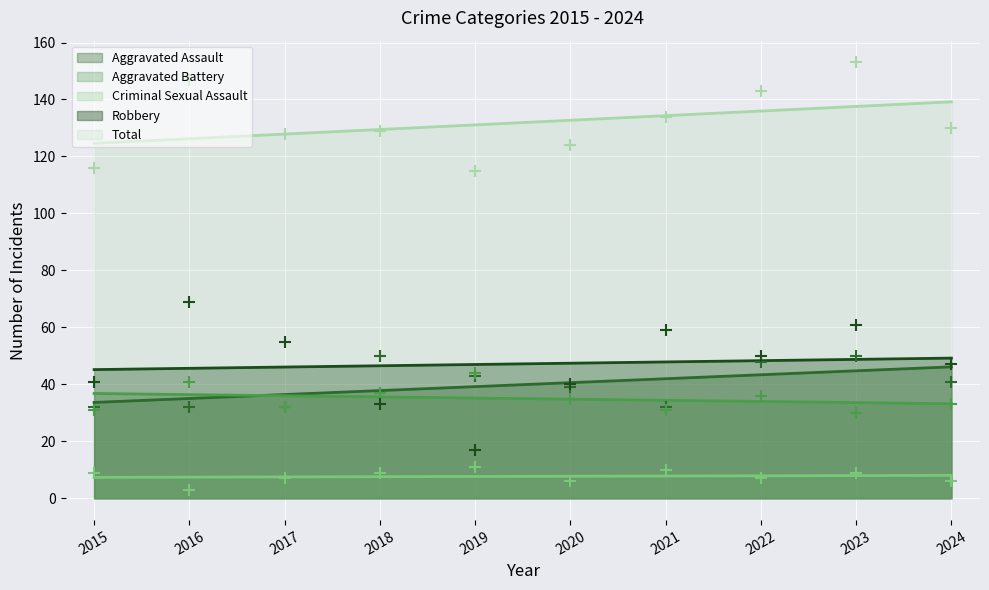

Is the value of Robbery at 2018 greater than the value of Criminal Sexual Assault at 2015?

Yes